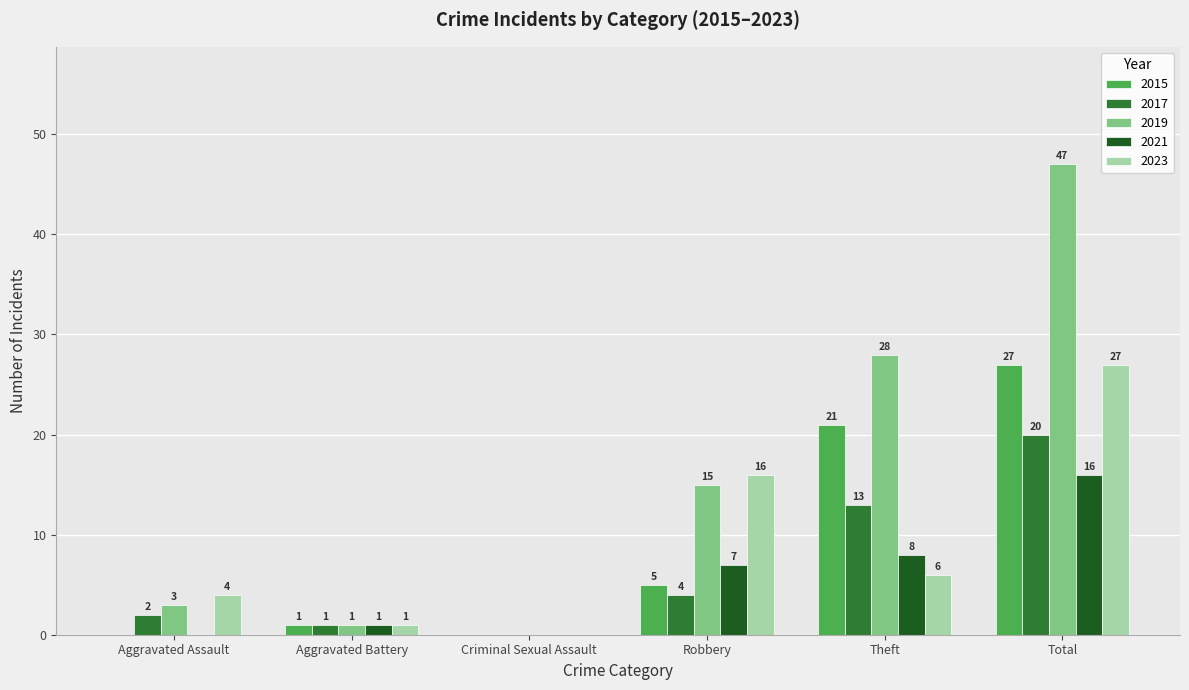

Is it true that 2019 equals 3 at Aggravated Assault?

True